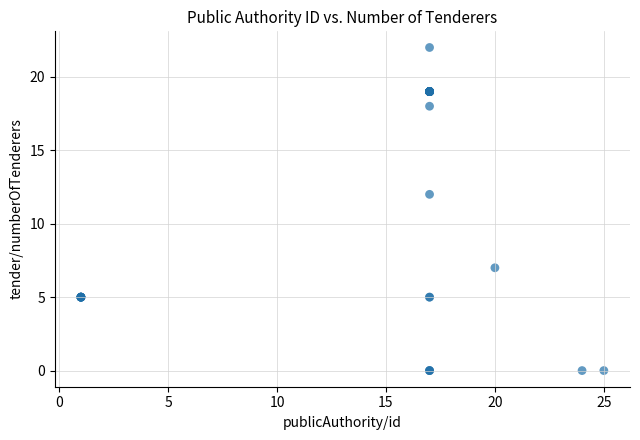

What Y value in the scatter plot is closest to 11?

12